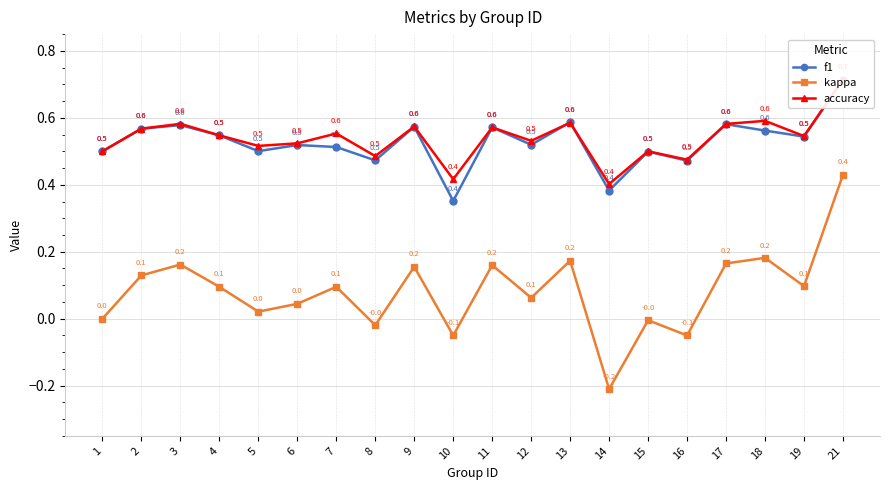

True or false: kappa and f1 cross at least once.

False